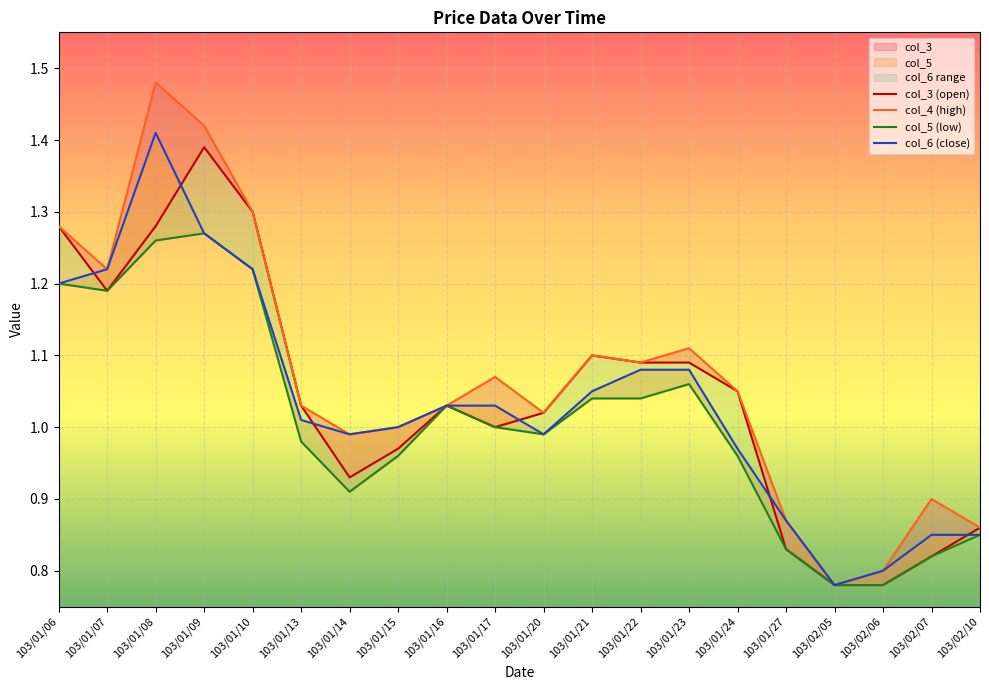

What is the difference between the highest and lowest values at 103/01/06?

0.1